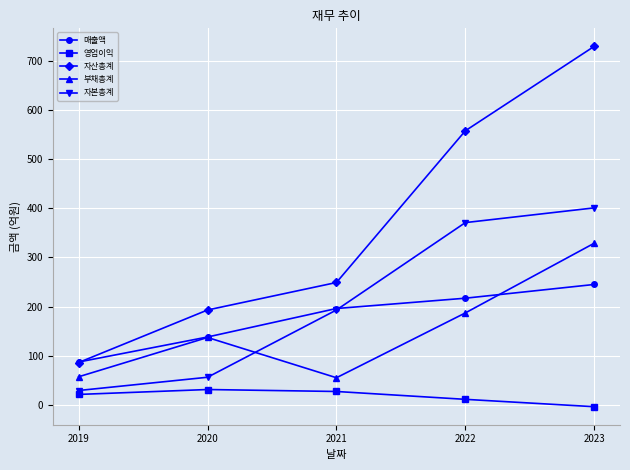

At how many categories does at least one series exceed 666?

1